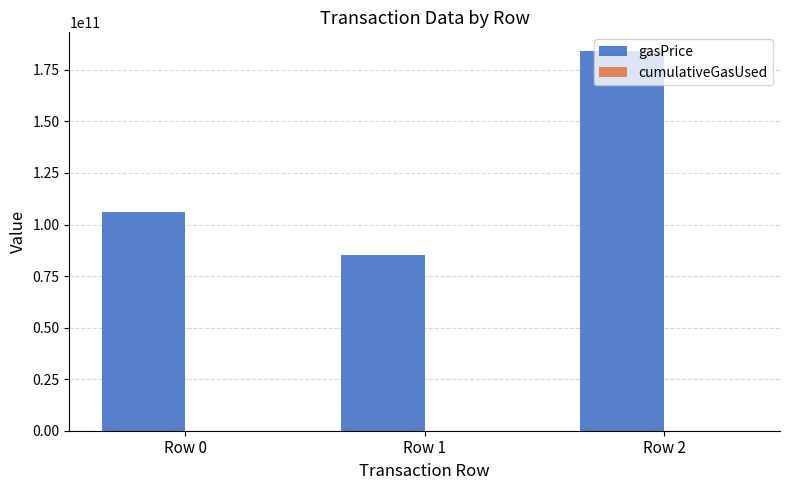

Does the chart contain stacked bars?

No